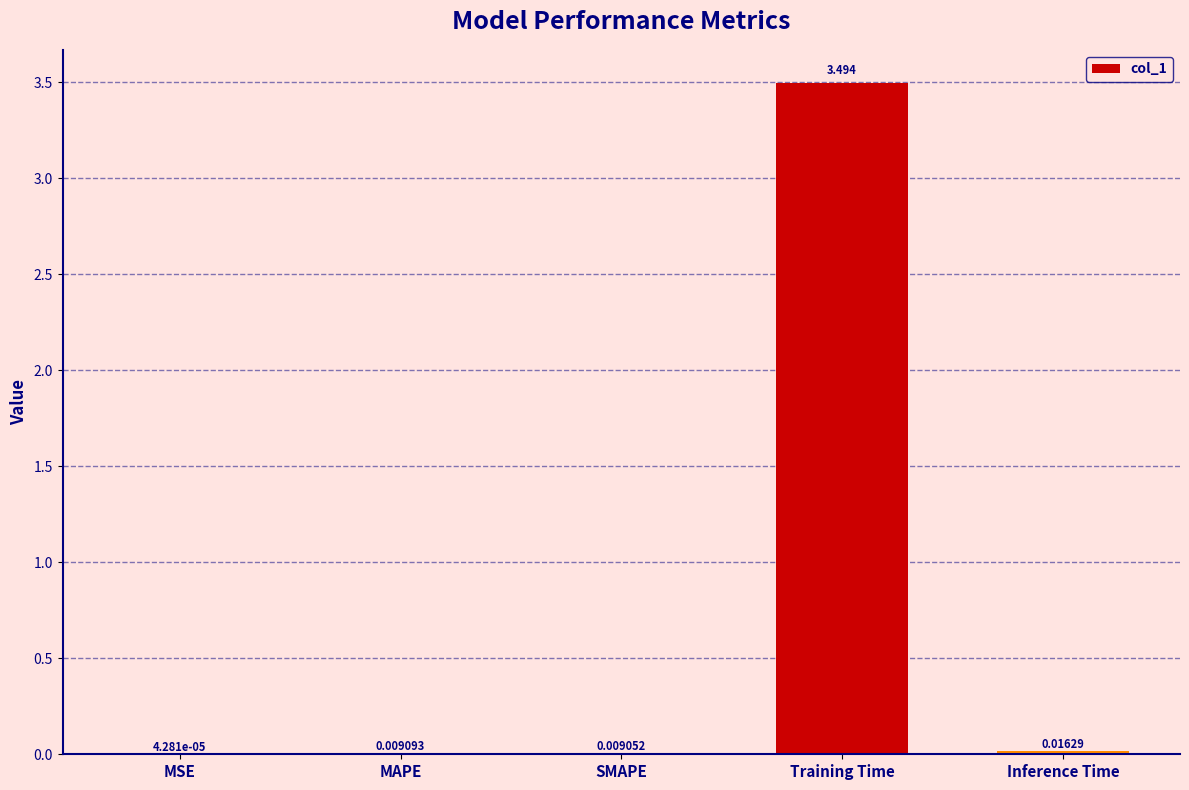

Where is the data nearest to the value 1?

Inference Time